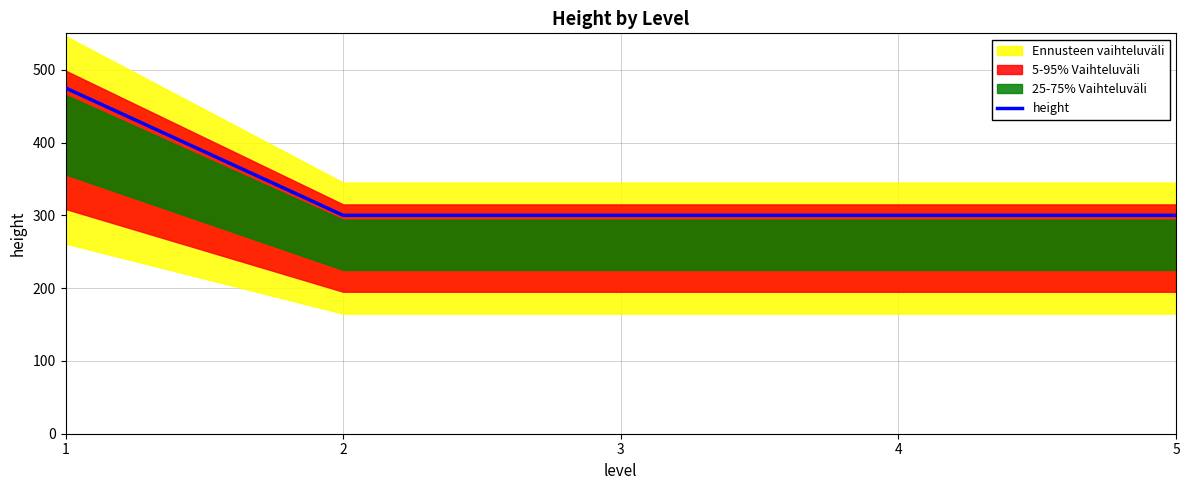

True or false: the data has more than 2 interior local peaks.

False